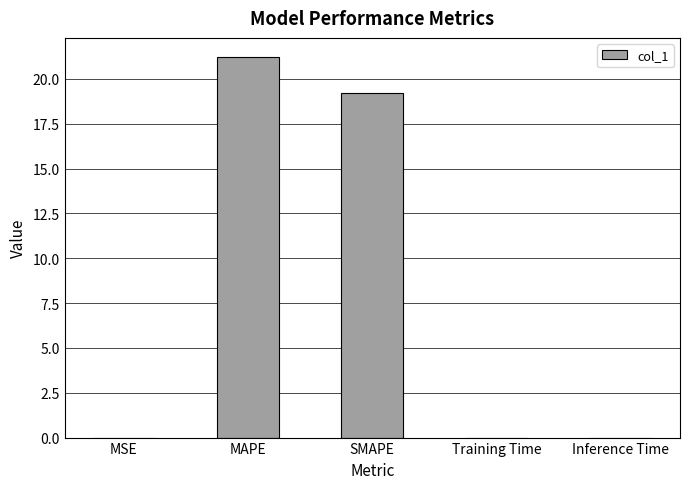

Between MSE and SMAPE, which is larger?

SMAPE